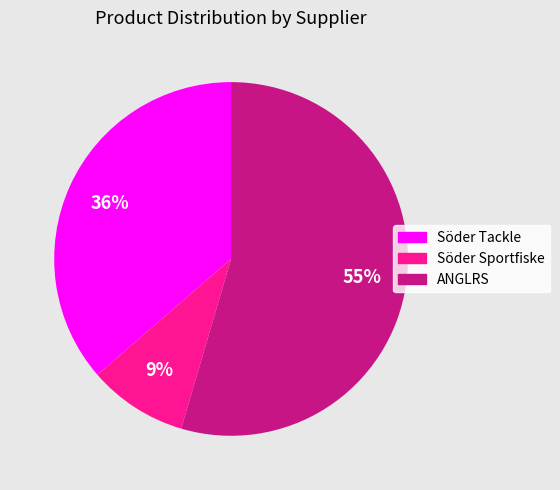

How many segments does this pie chart have?

3